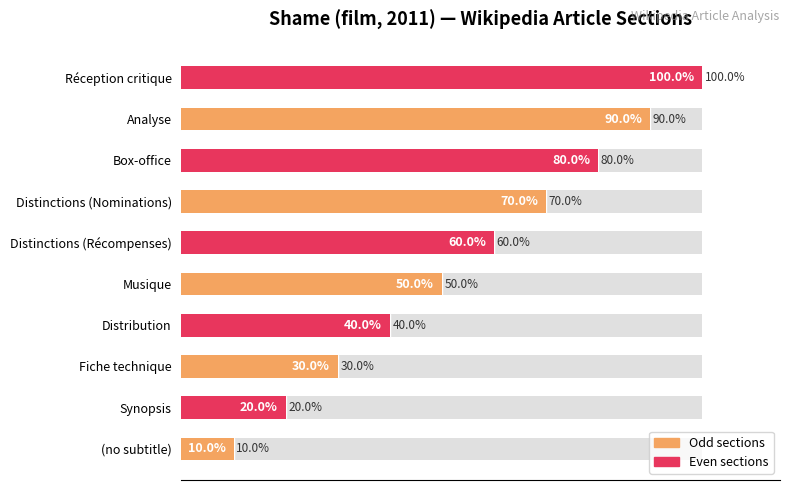

True or false: the data shows 16 at Distinctions (Nominations).

False